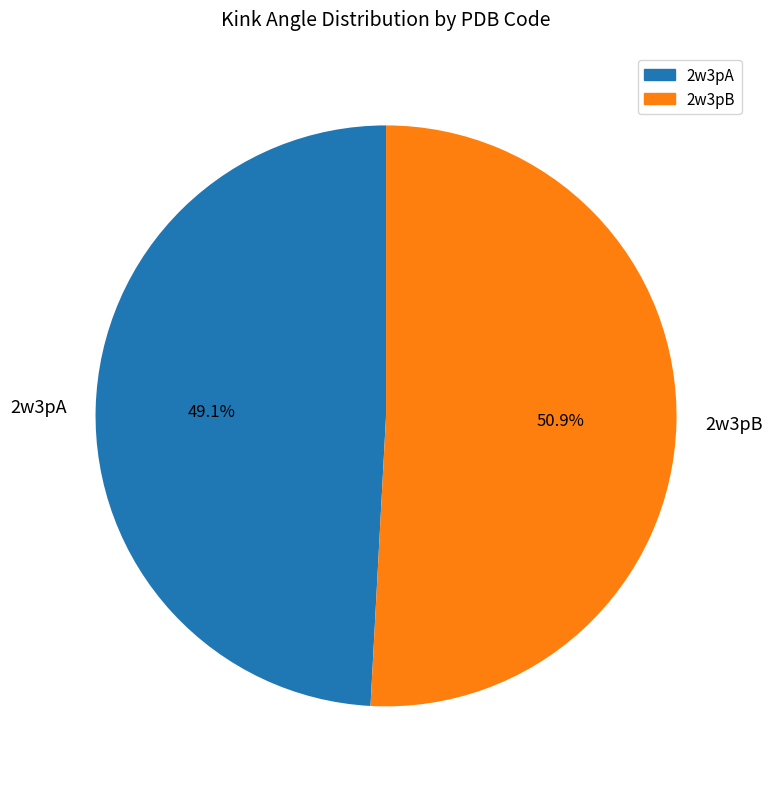

True or false: 2w3pB accounts for 51% of the total.

True